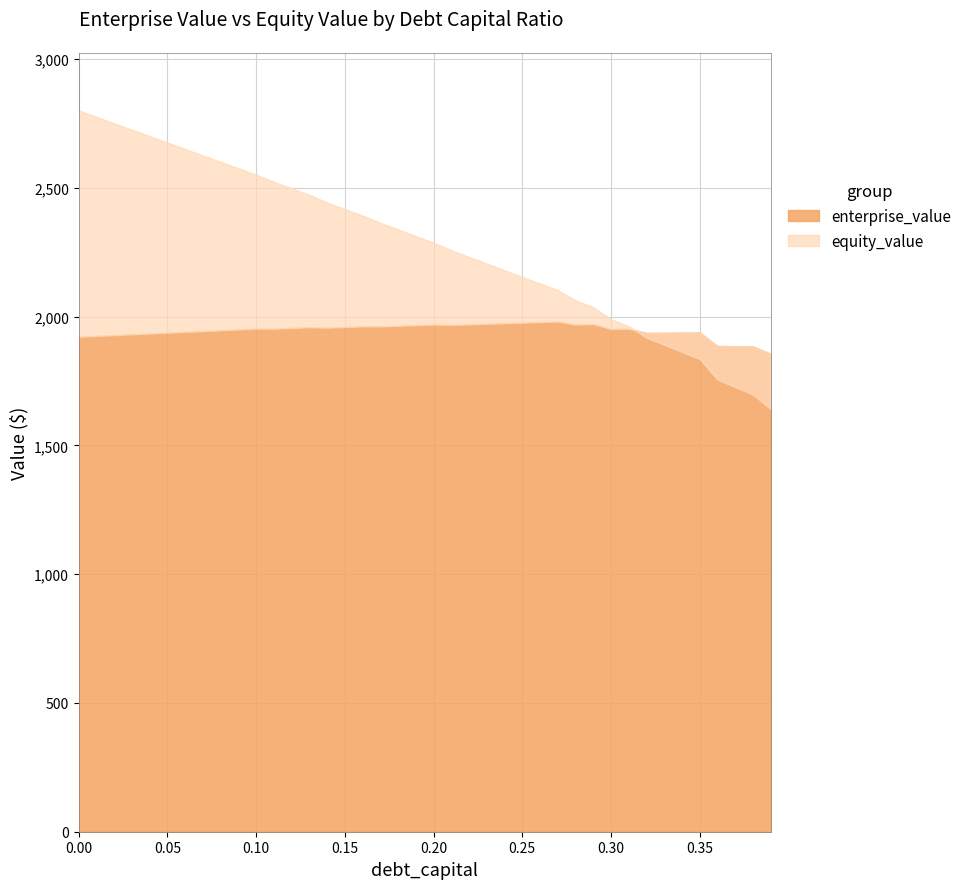

Reading right to left, transcribe all the data shown in this chart.

enterprise_value: 1855.8	1883.9	1884.9	1885.9	1937.9	1937.4	1937.0	1936.5	1952.8	1951.8	1970.8	1969.0	1980.8	1978.5	1976.3	1974.0	1971.8	1969.6	1967.4	1969.1	1966.7	1964.3	1961.9	1962.0	1959.4	1956.9	1958.7	1955.8	1952.9	1953.0	1949.8	1946.7	1943.5	1940.4	1937.3	1934.2	1931.1	1928.0	1925.0	1921.9
equity_value: 1641.5	1697.7	1726.7	1755.7	1835.7	1863.3	1890.8	1918.4	1962.7	1989.7	2036.7	2063.0	2102.7	2128.5	2154.3	2180.1	2205.8	2231.7	2257.4	2287.2	2312.8	2338.4	2364.0	2392.2	2417.6	2443.1	2472.9	2498.1	2523.2	2551.3	2576.1	2601.0	2625.9	2650.8	2675.7	2700.6	2725.6	2750.5	2775.4	2800.4